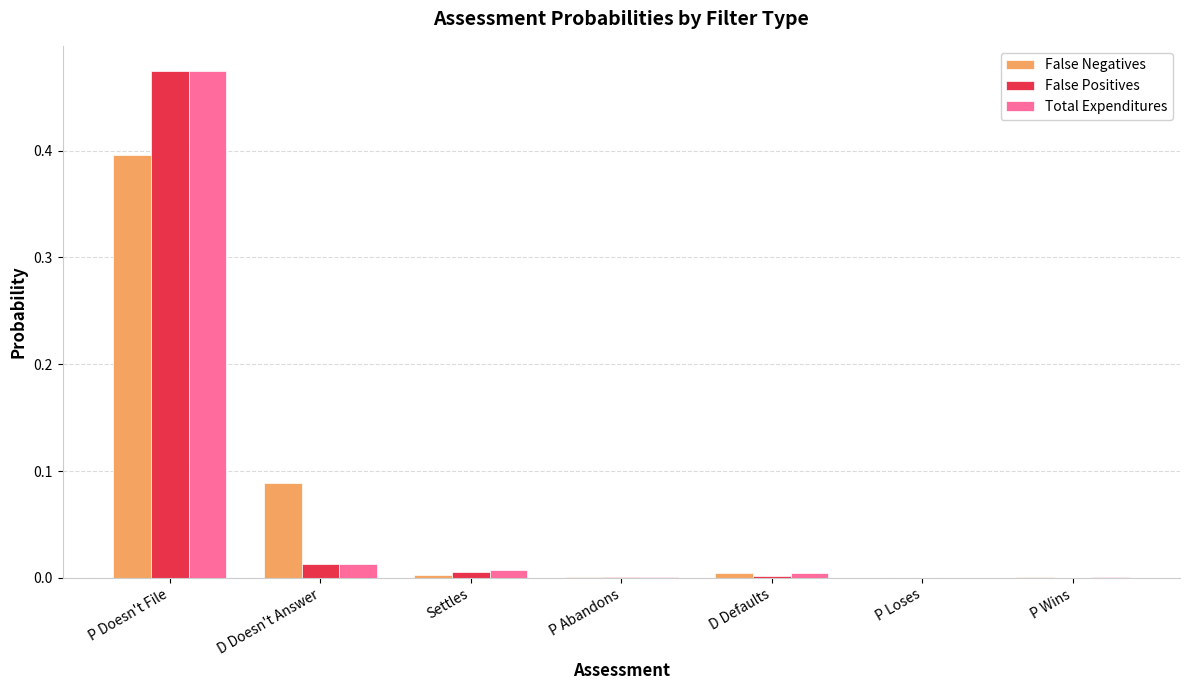

What are all the series names shown in the legend?

False Negatives, False Positives, Total Expenditures